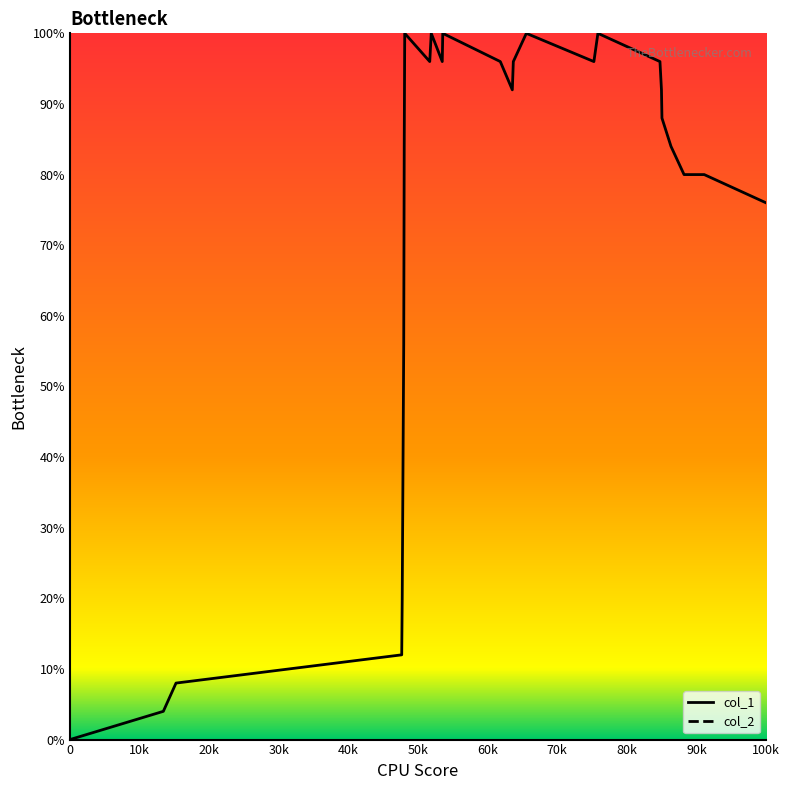

Which series has the largest total across all categories?

col_1